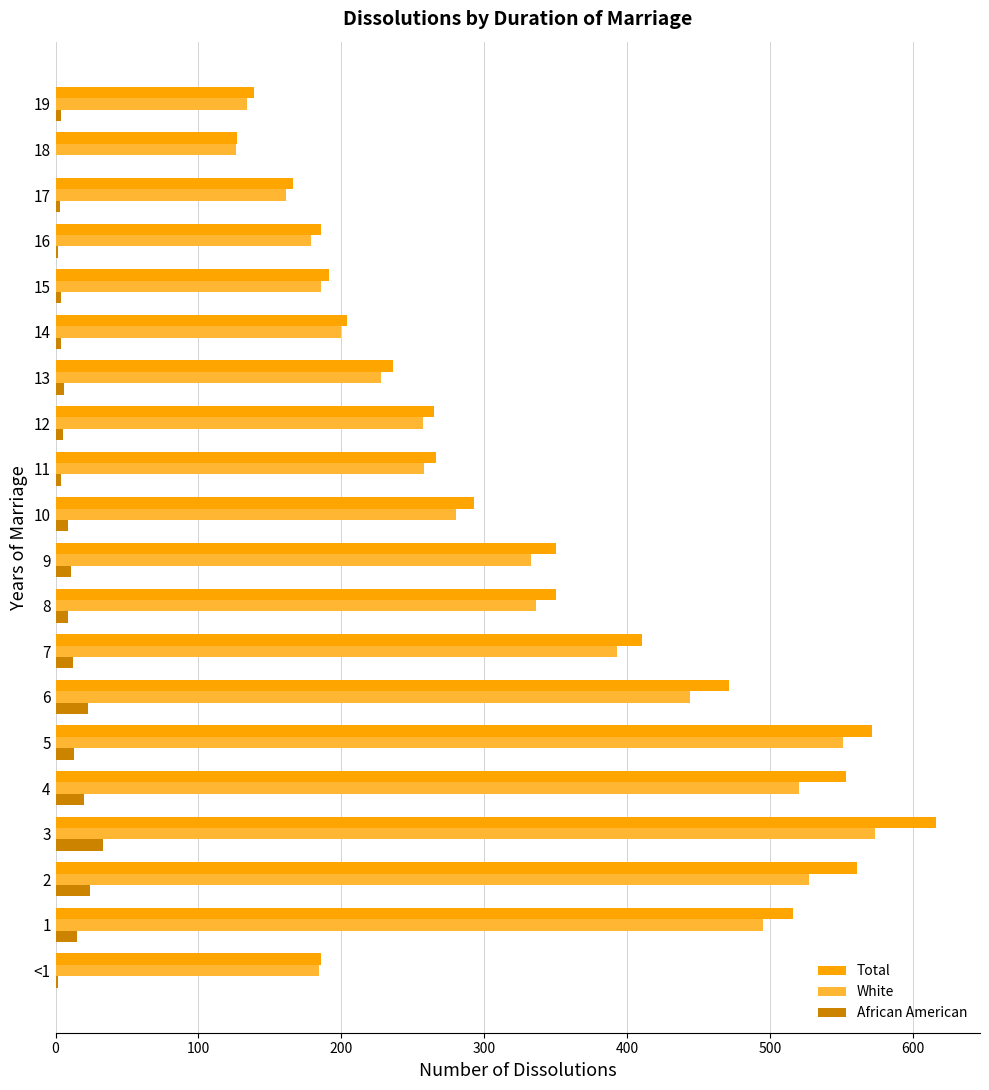

Between 5 and 15, which series saw the biggest shift?

Total